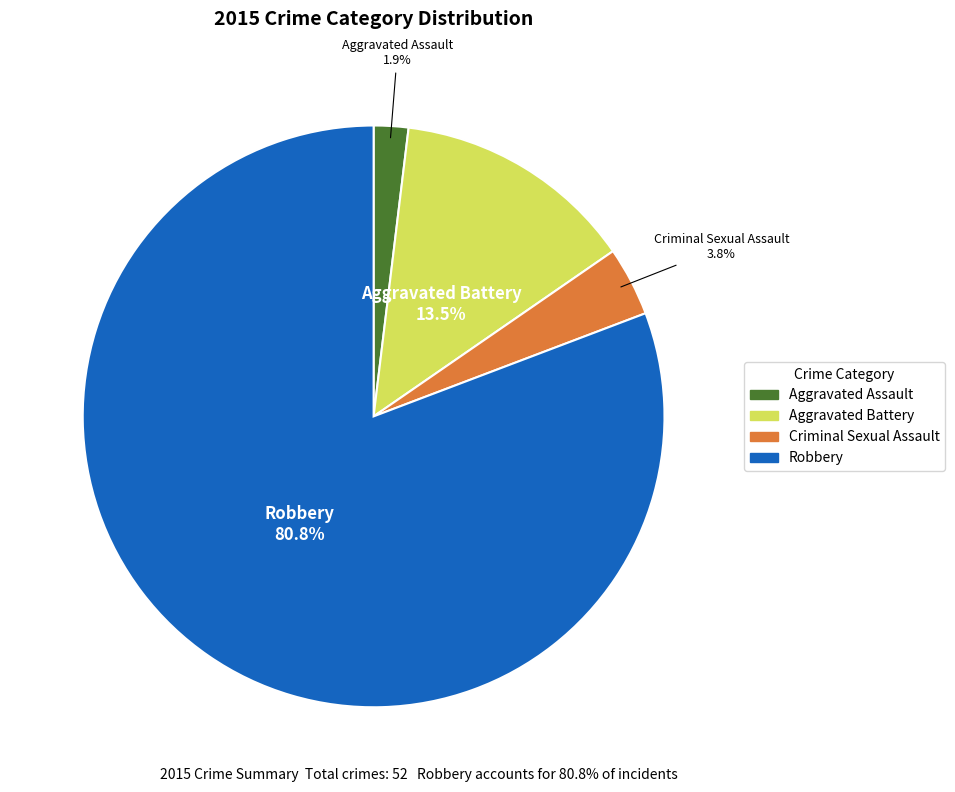

Is there a majority slice in this chart?

Yes